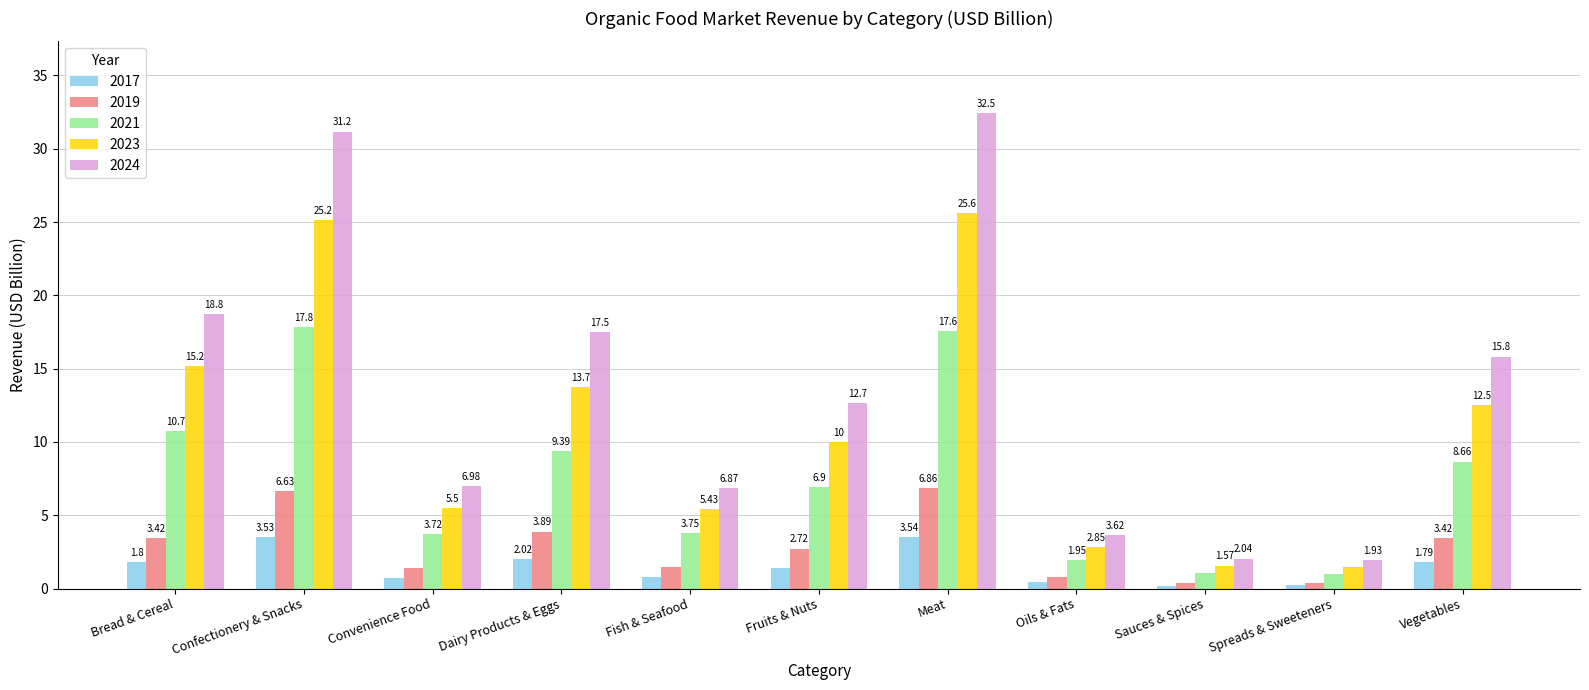

Which series has the largest range (max minus min)?

2024